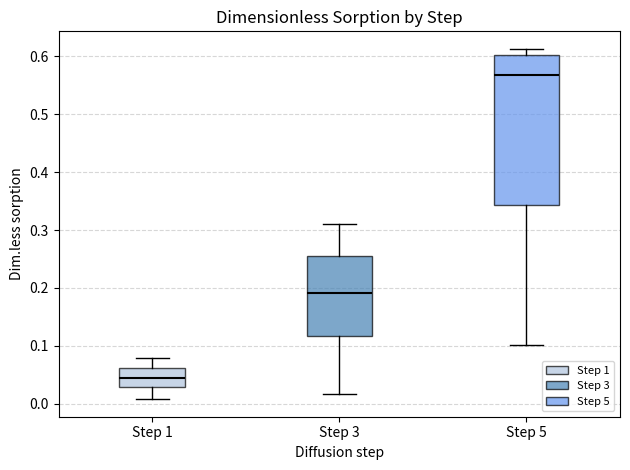

Reading left to right, read every box against the y-axis: the position of its median line, the range the box covers, and the ends of its whiskers. The values are not printed on the chart, so give them approximately, as read against the axis.

Step 1: median 0.04, box 0.03 to 0.06, whiskers 0.01 to 0.08
Step 3: median 0.19, box 0.12 to 0.25, whiskers 0.02 to 0.31
Step 5: median 0.57, box 0.34 to 0.60, whiskers 0.10 to 0.61